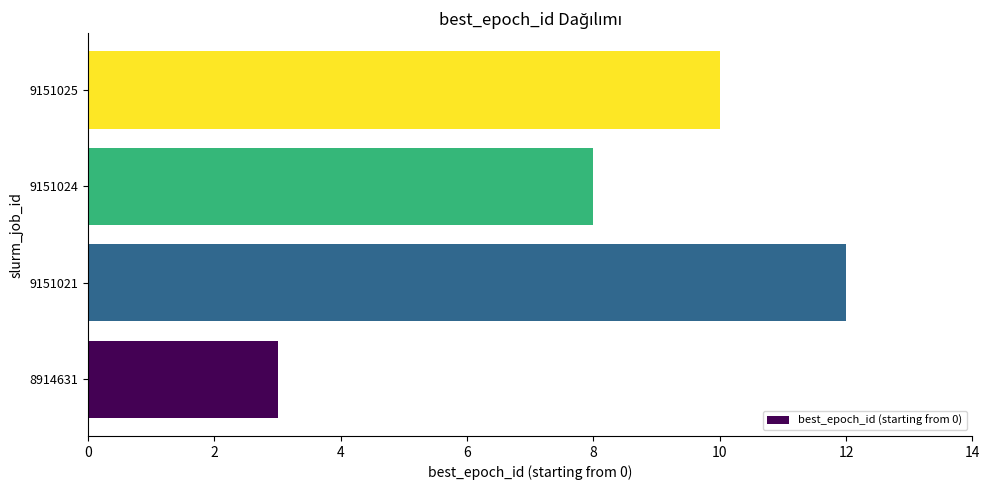

What is the sum of all values?

33